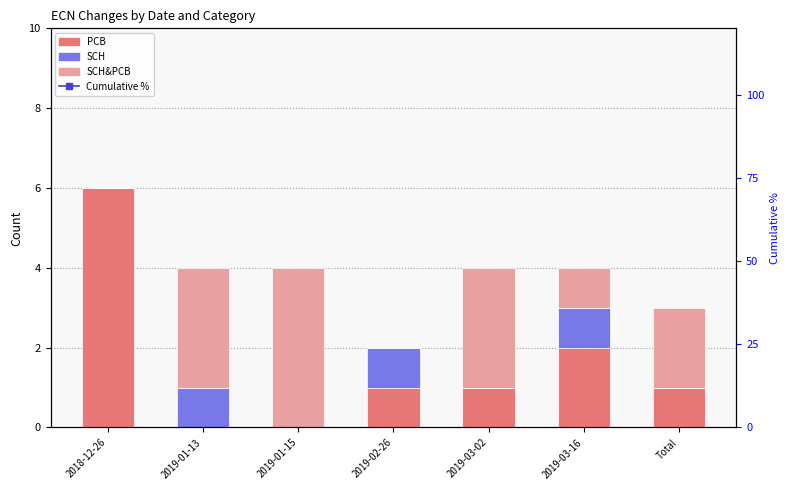

Is it true that SCH&PCB equals 3 at 2019-01-15?

False